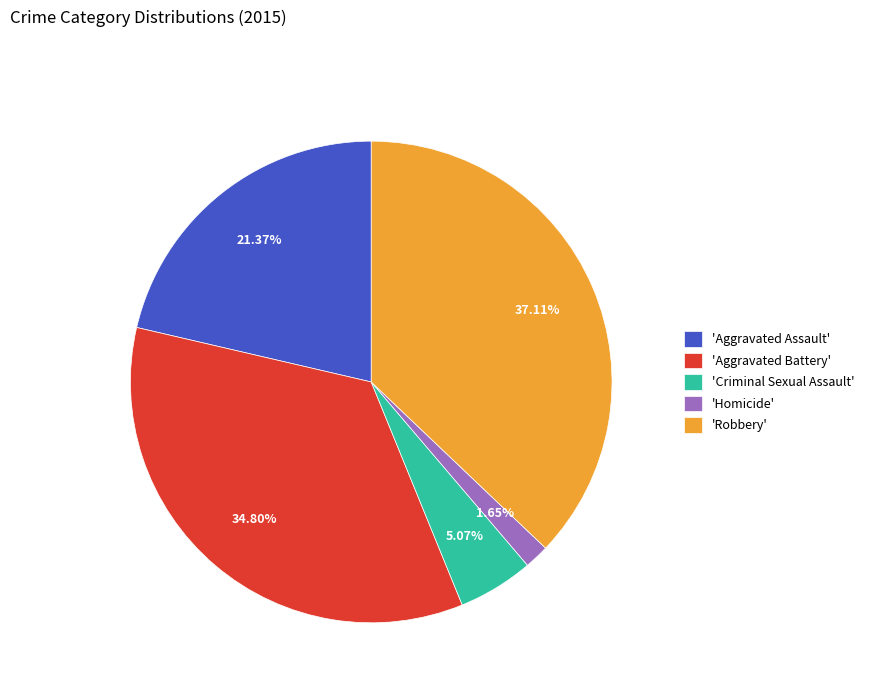

What is the ratio of the value at 'Homicide' to the value at 'Criminal Sexual Assault'?

0.3